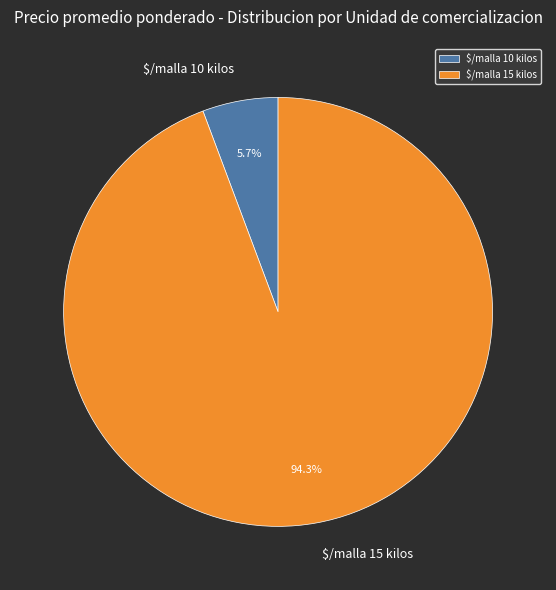

To the nearest percent, what portion does $/malla 15 kilos represent?

94%